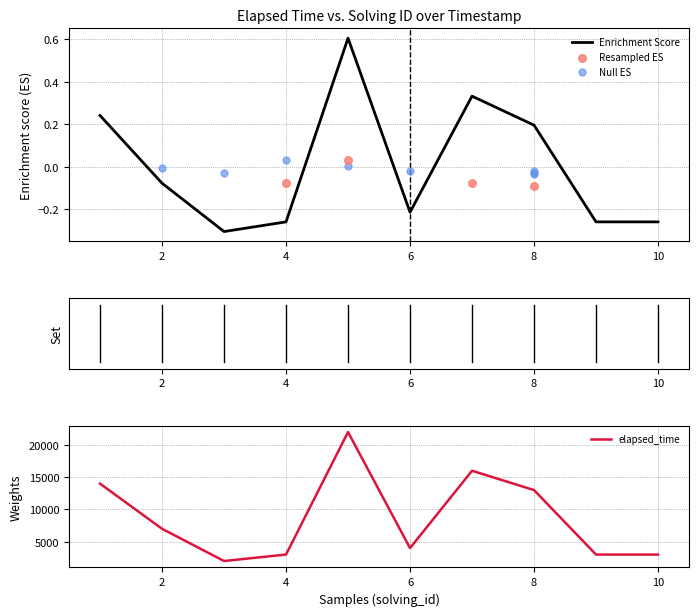

What is the change in value from 8 to 10?

-0.5